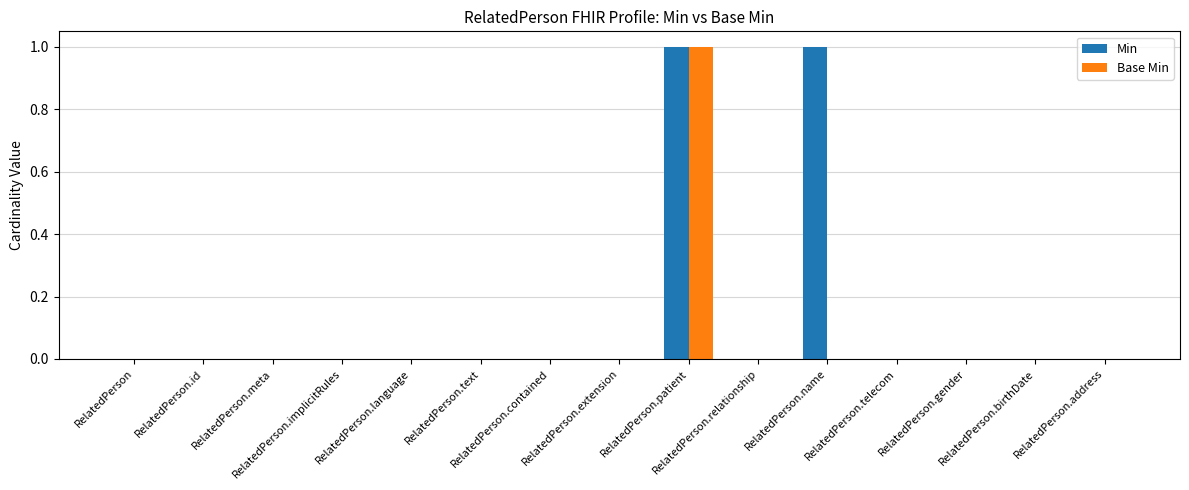

Is it true that Base Min equals -1 at RelatedPerson.extension?

False